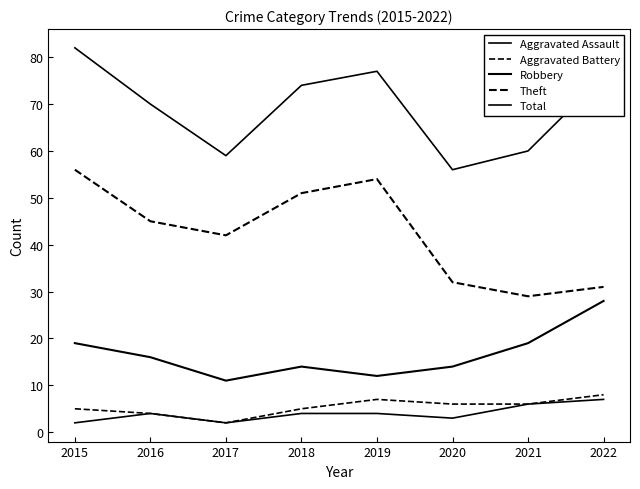

What is the minimum value shown in the chart?

2